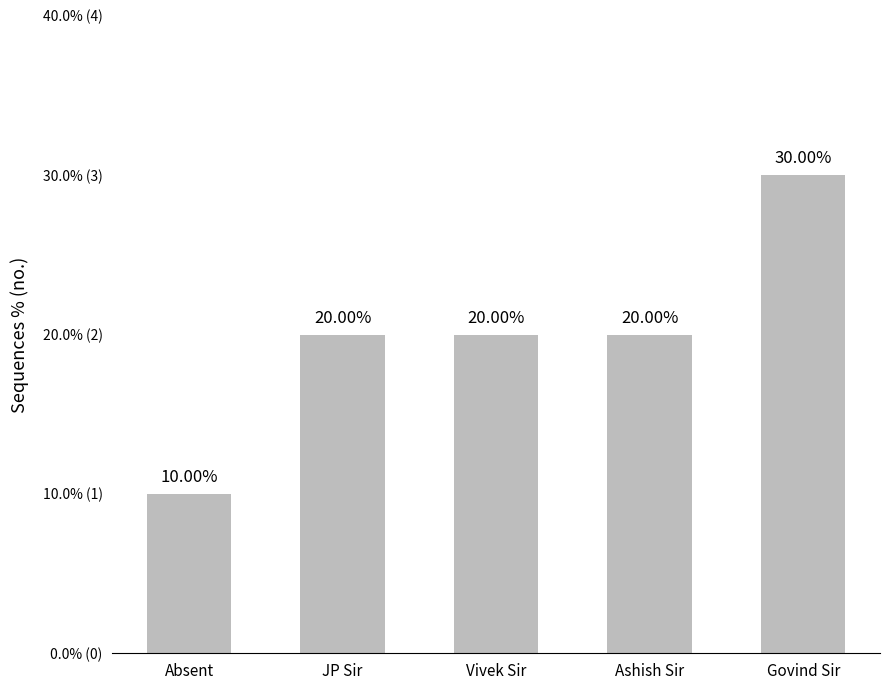

Does the chart contain any negative values?

No